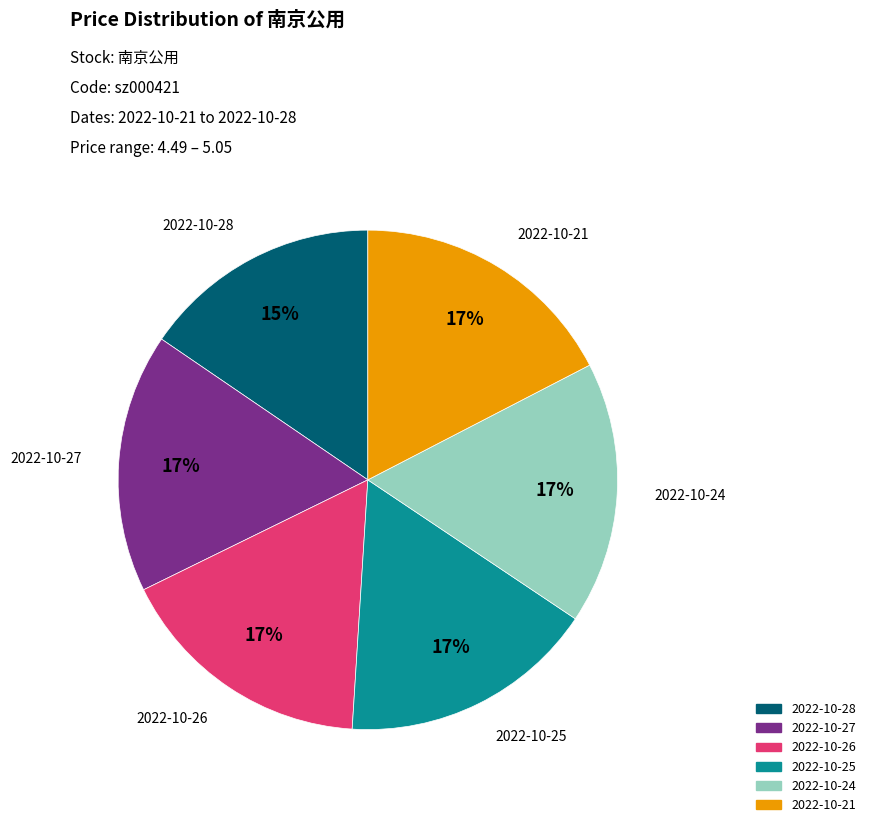

To the nearest percent, what is the average slice percentage?

17%